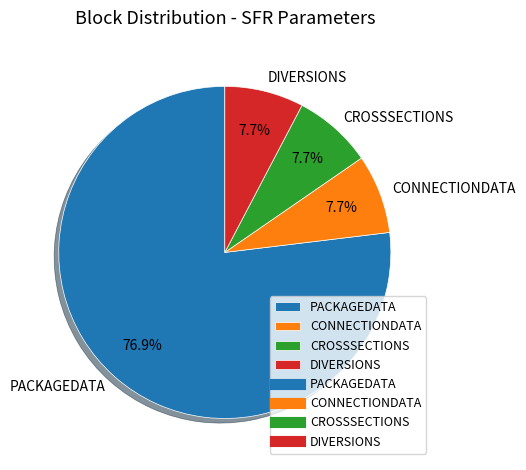

To the nearest percent, what is the difference between the largest and smallest slice percentages?

69%